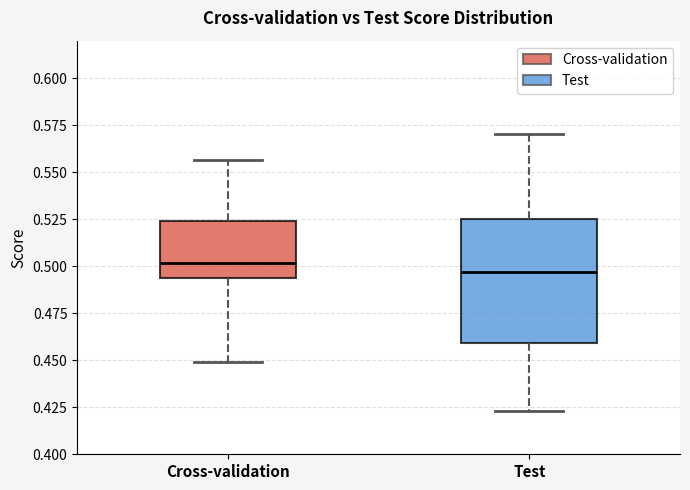

Reading left to right, read every box against the y-axis: the position of its median line, the range the box covers, and the ends of its whiskers. The values are not printed on the chart, so give them approximately, as read against the axis.

Cross-validation: median 0.500, box 0.495 to 0.525, whiskers 0.450 to 0.555
Test: median 0.495, box 0.460 to 0.525, whiskers 0.425 to 0.570